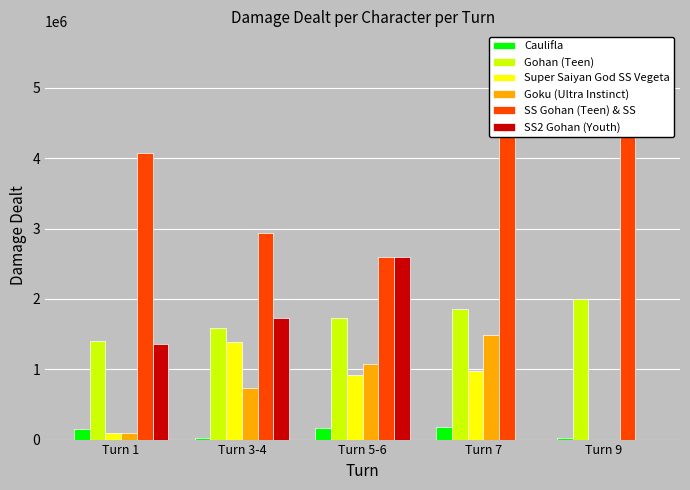

Read the Caulifla value at Turn 7, to the nearest 50.

179950